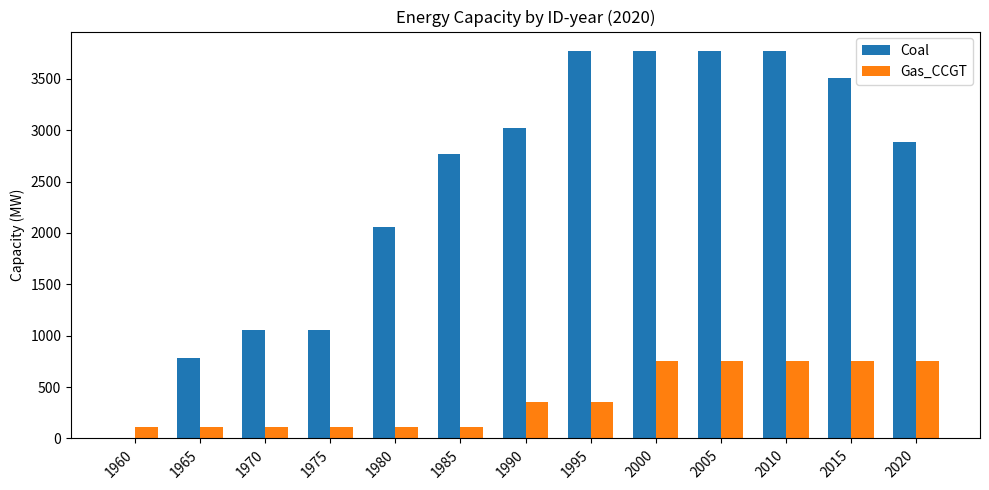

How many groups of bars are there?

13